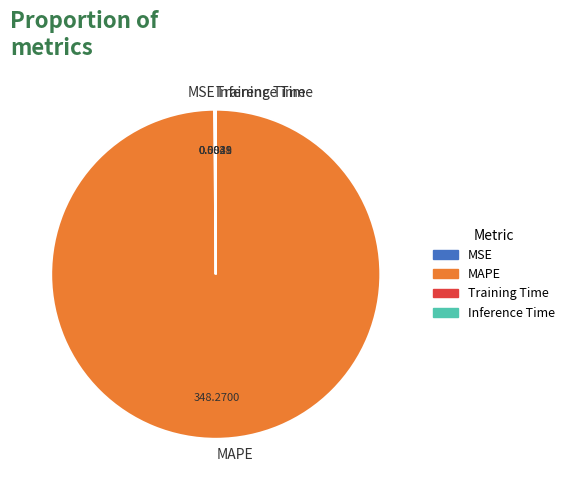

Which slice is the largest?

MAPE